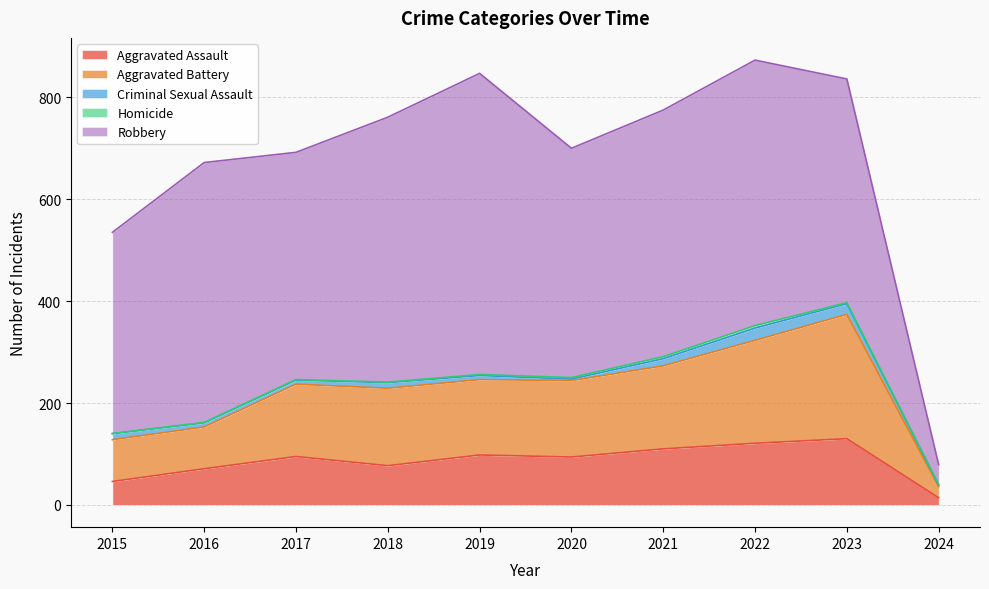

What is the value of the Criminal Sexual Assault point at the 4th from the left?

11